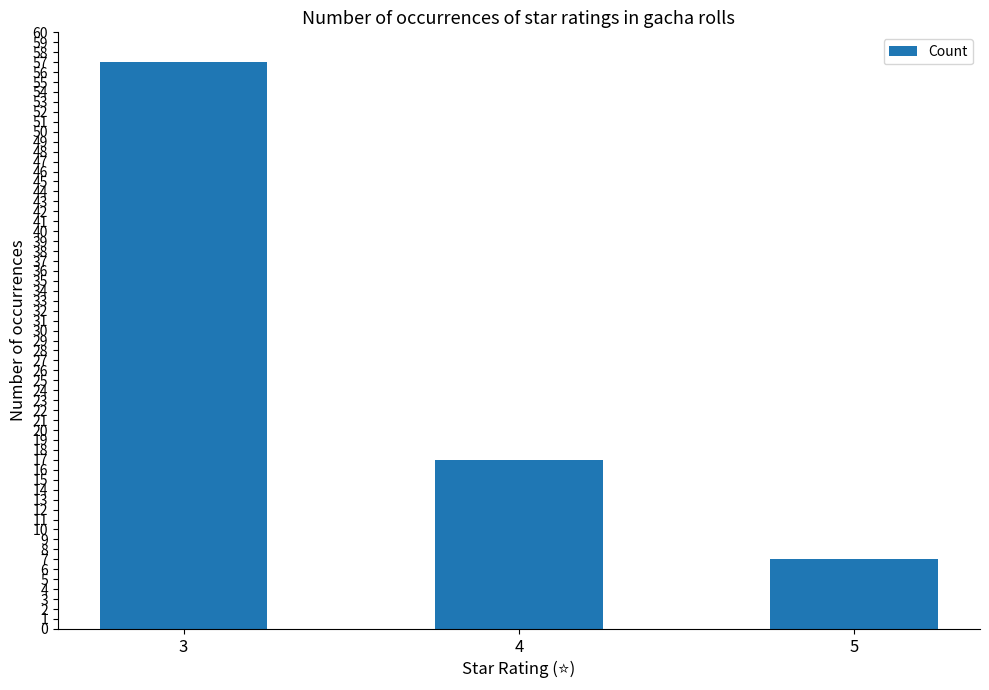

Count the number of data series in this chart.

1